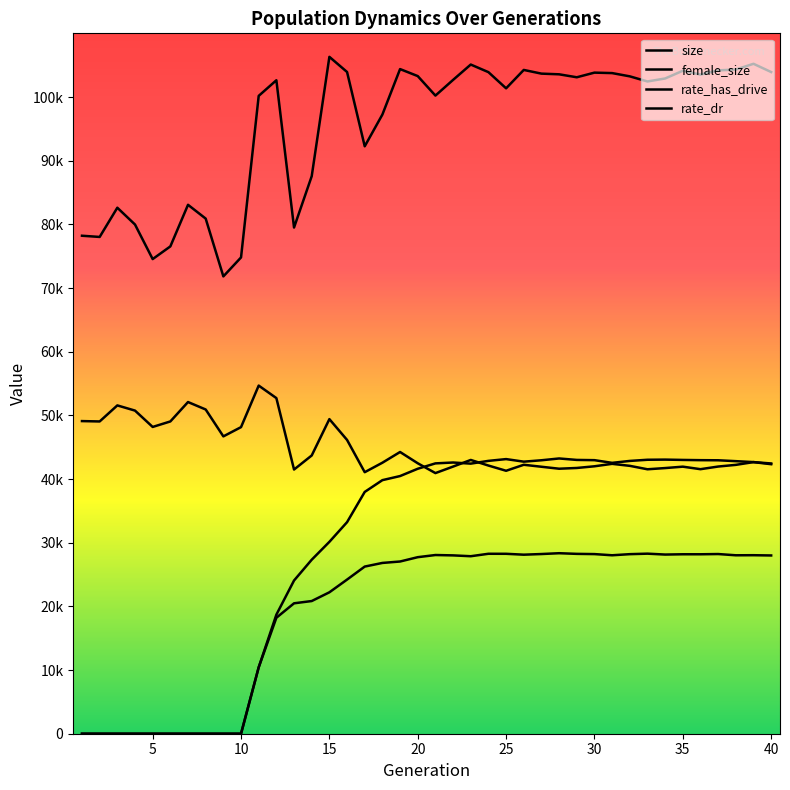

What is the value of the female_size point at the 1st from the left?

49101.0